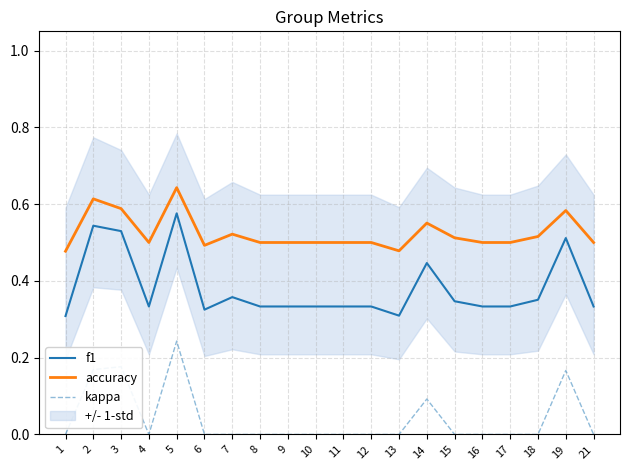

Rank the categories by accuracy value from highest to lowest.

5, 2, 3, 19, 14, 7, 18, 15, 4, 8, 9, 10, 11, 12, 16, 17, 21, 6, 13, 1